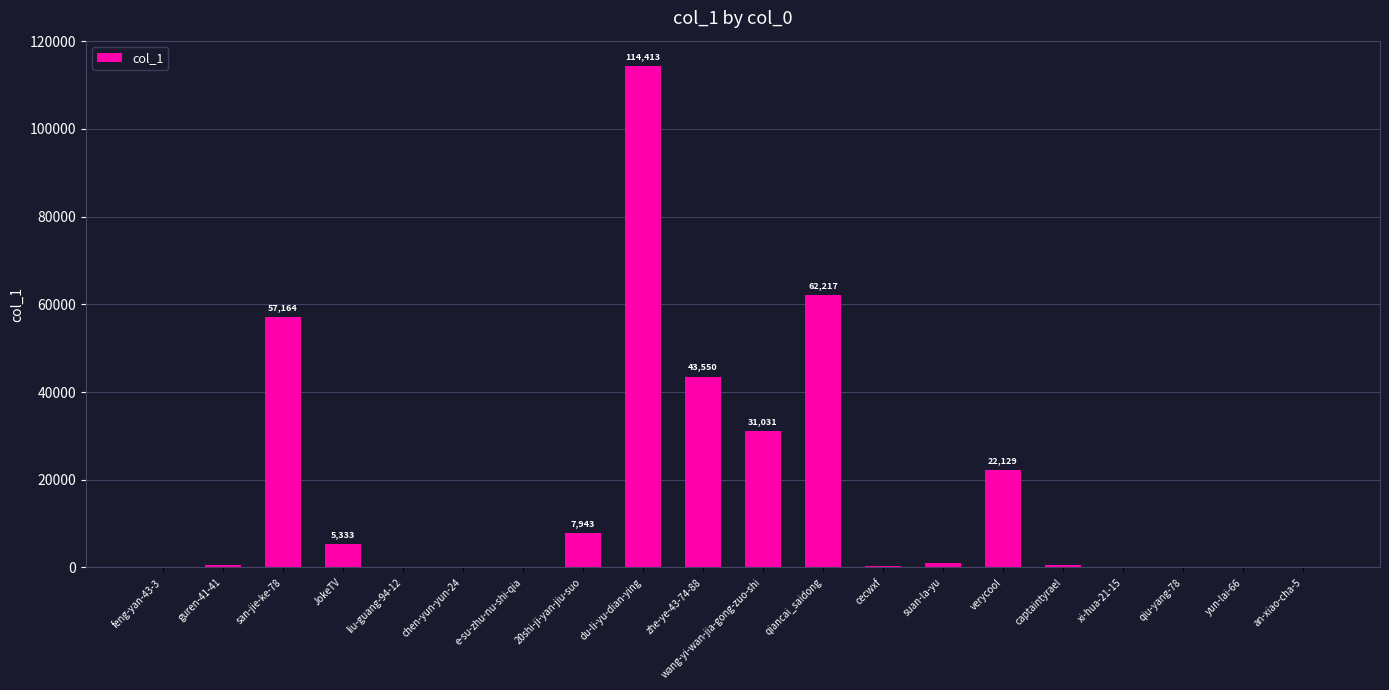

Between an-xiao-cha-5 and verycool, which is larger?

verycool